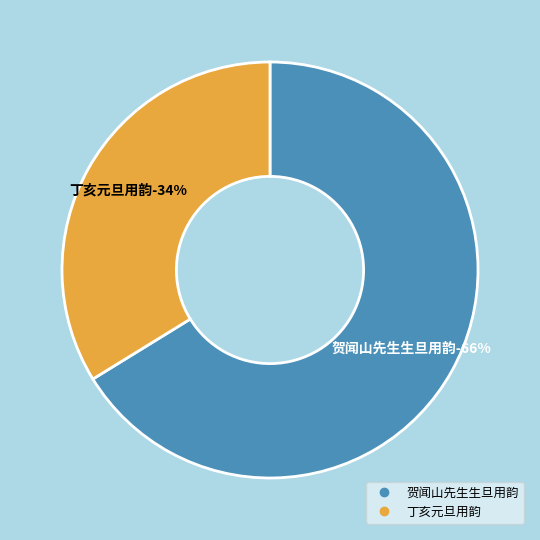

To the nearest percent, what portion does 丁亥元旦用韵 represent?

34%